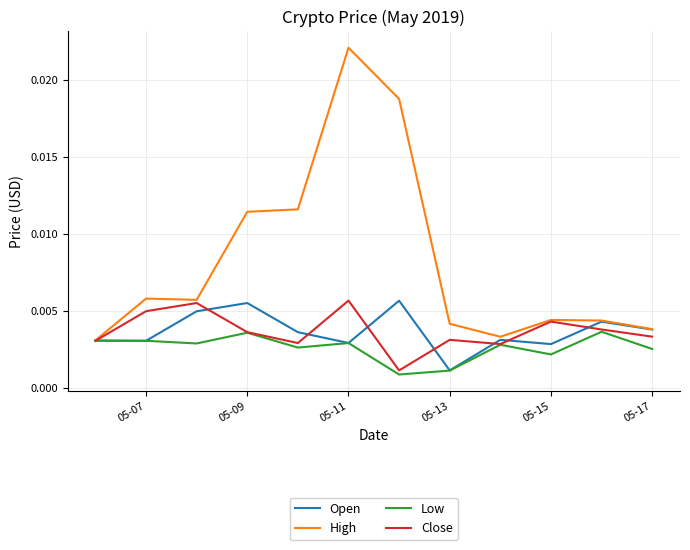

Which series has the widest spread of values?

High